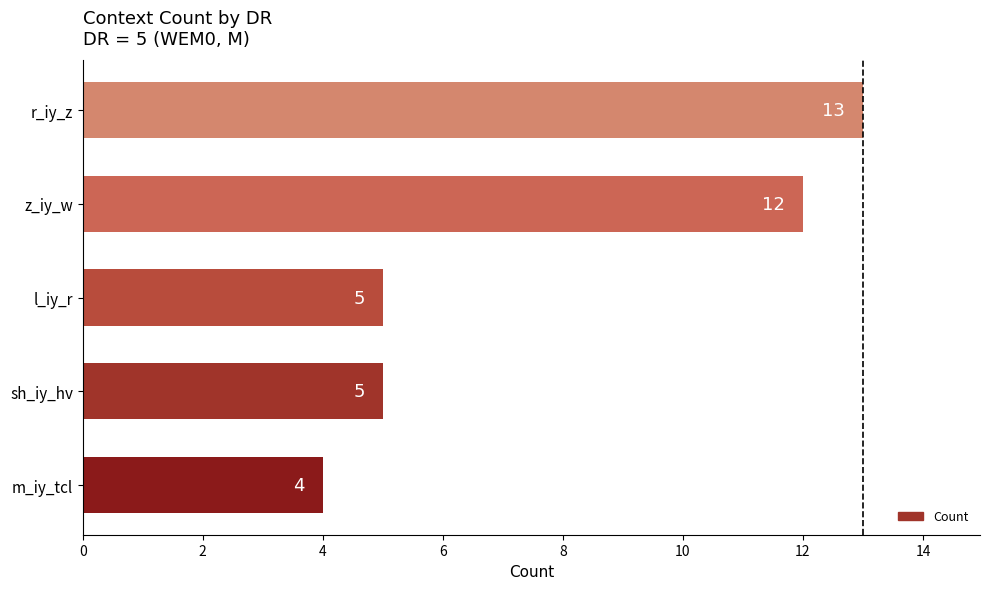

What is the smallest value displayed?

4